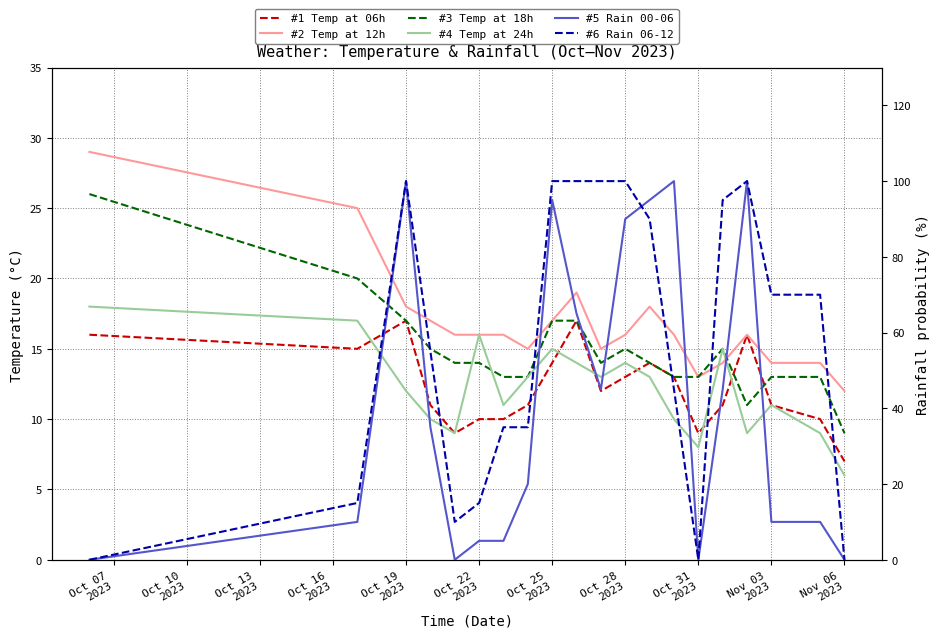

What is the difference between the #2 Temp at 12h values at Nov 06
2023 and 14?

2